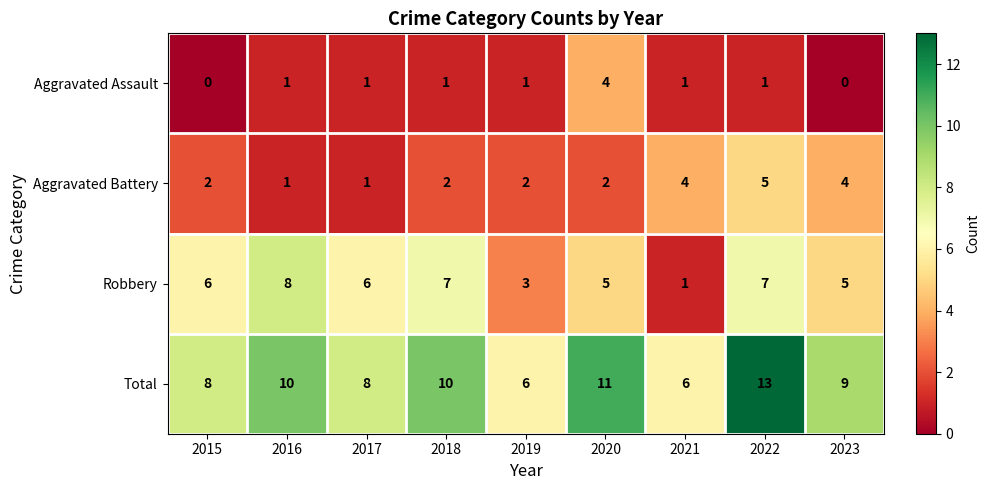

Where does the Total series first go above 9?

2016